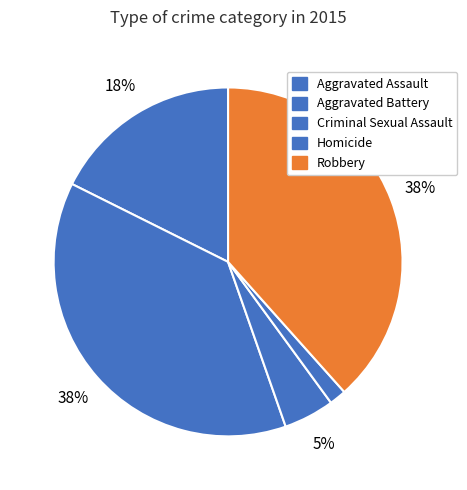

Is there any slice that represents more than half of the pie?

No